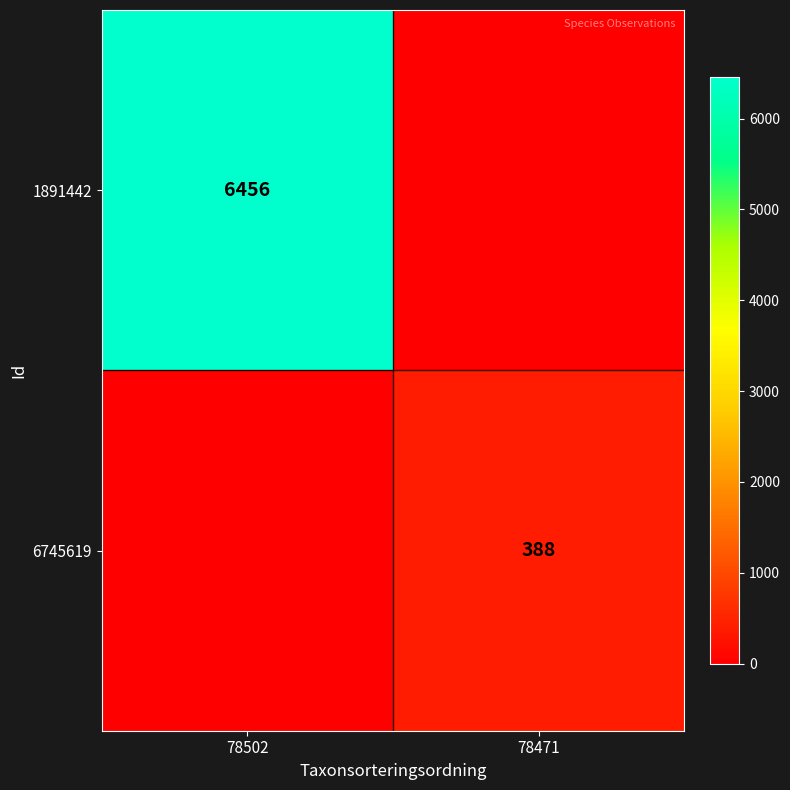

The value of 6745619 at 78471 is 198. True or false?

False